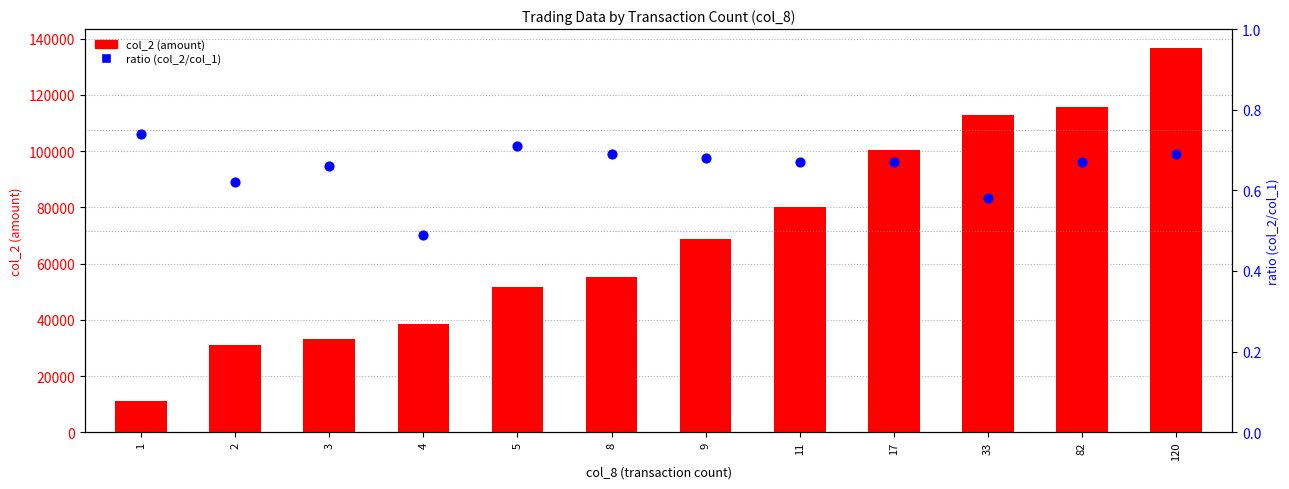

What is the total value across all series at 120?

136620.7